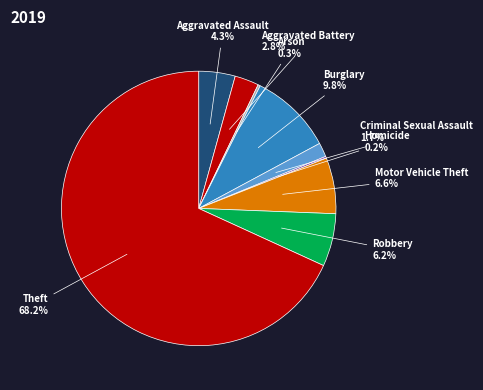

Rank the categories by value from lowest to highest.

Homicide, Arson, Criminal Sexual Assault, Aggravated Battery, Aggravated Assault, Robbery, Motor Vehicle Theft, Burglary, Theft